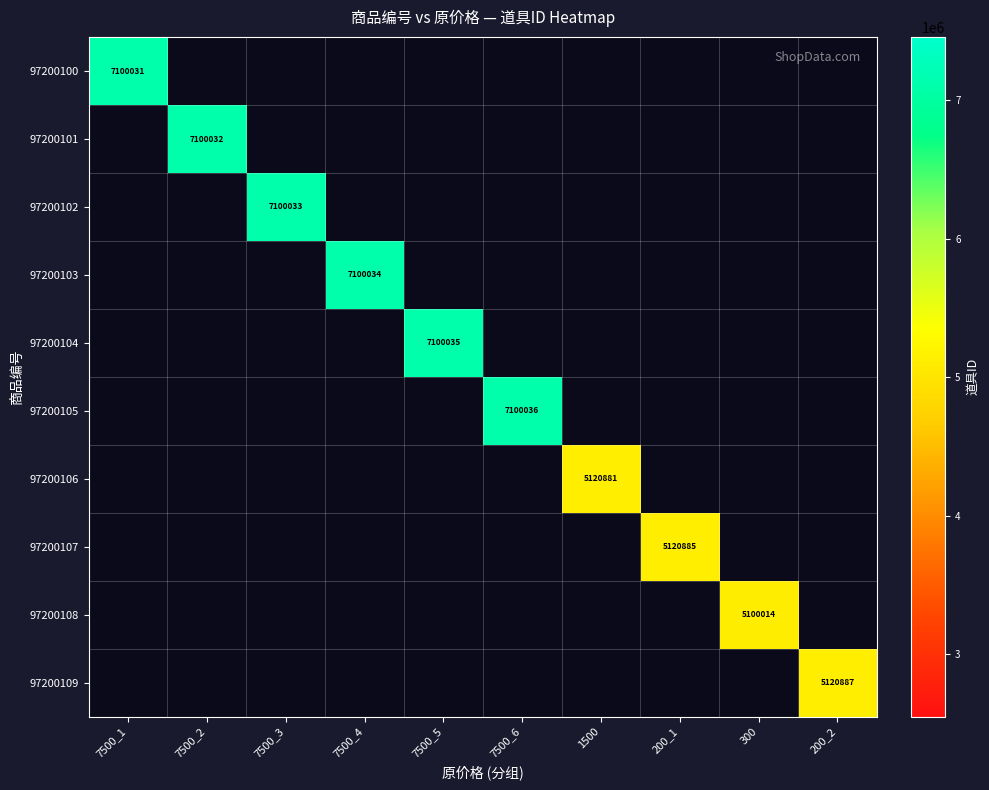

List the labels in order of 97200103 value, smallest first.

7500_1, 7500_2, 7500_3, 7500_4, 7500_5, 7500_6, 1500, 200_1, 300, 200_2